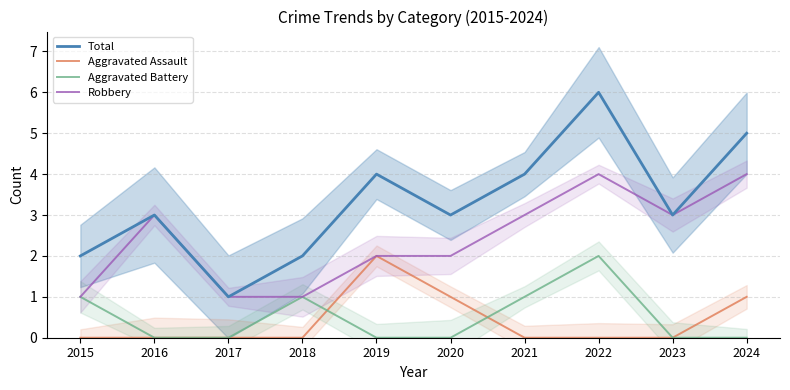

Which label corresponds to the smallest value in the chart?

2015